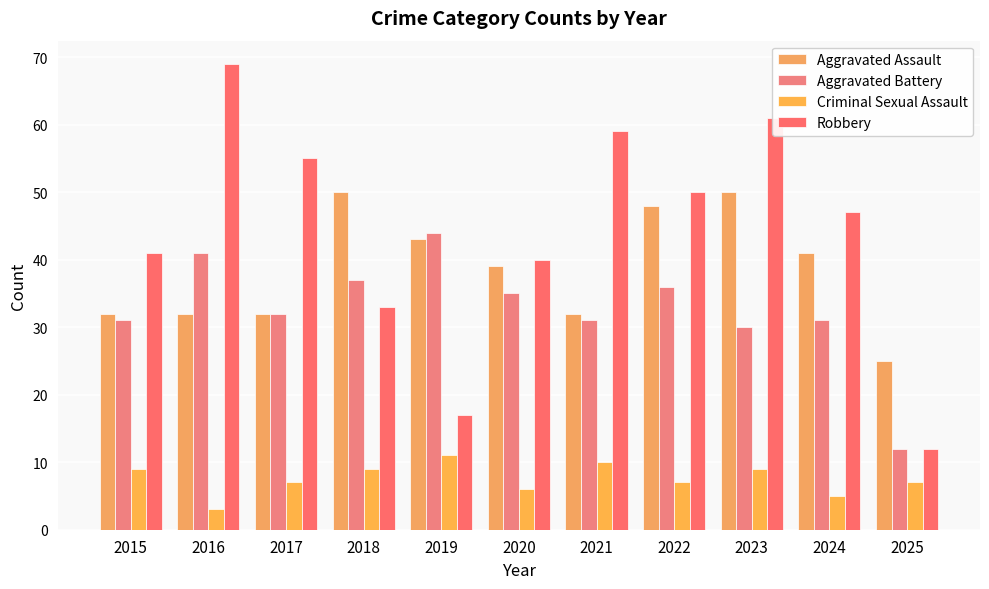

How many groups of bars are there?

11